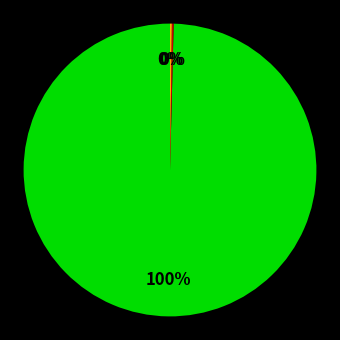

To the nearest percent, what is the average slice percentage?

33%